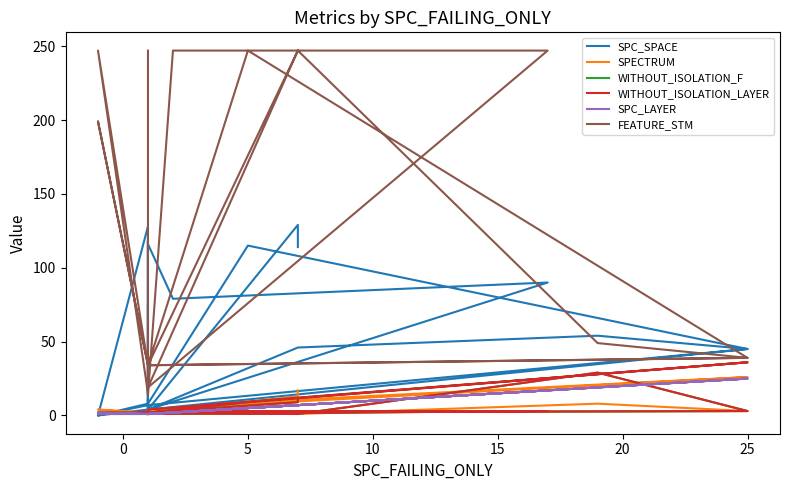

Is this an area chart (filled region under the line)?

No